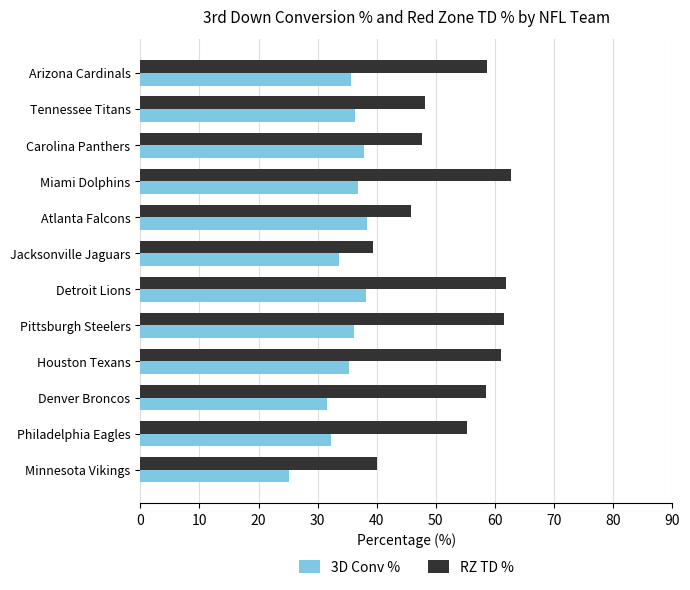

Is the value of RZ TD % at Miami Dolphins greater than the value of 3D Conv % at Miami Dolphins?

Yes